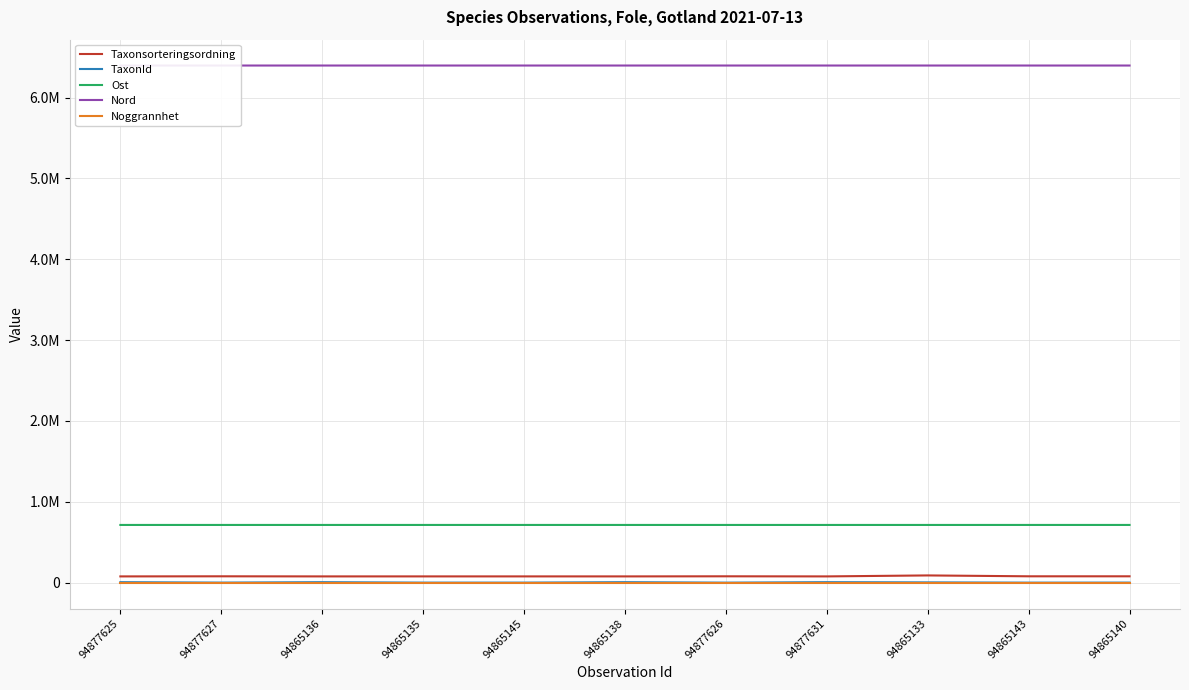

Which label corresponds to the largest value in the chart?

94865133